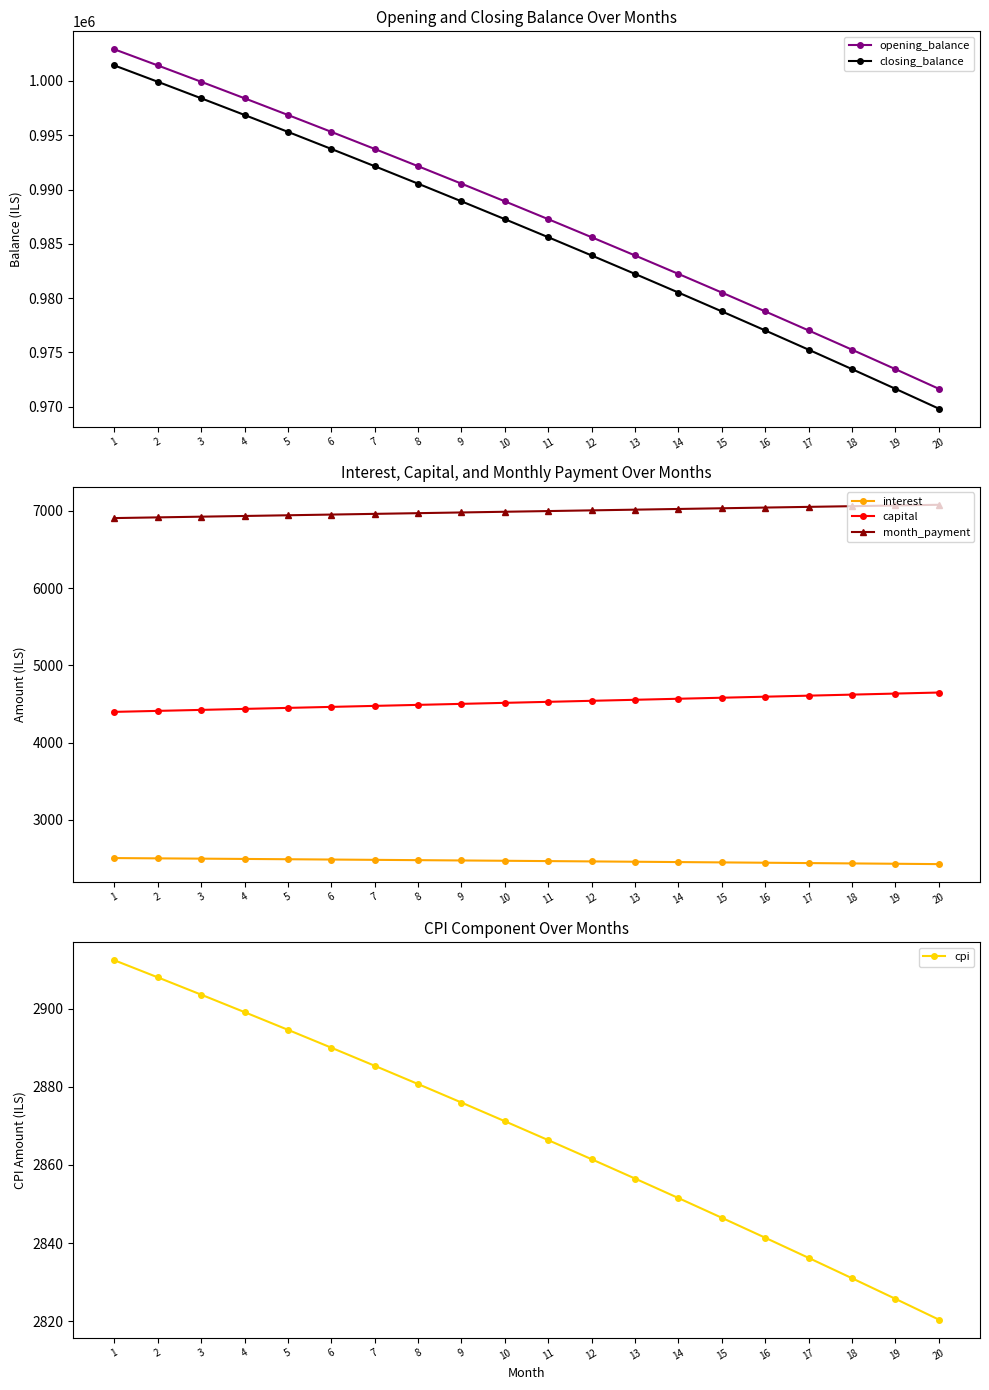

Which series has the widest spread of values?

closing_balance